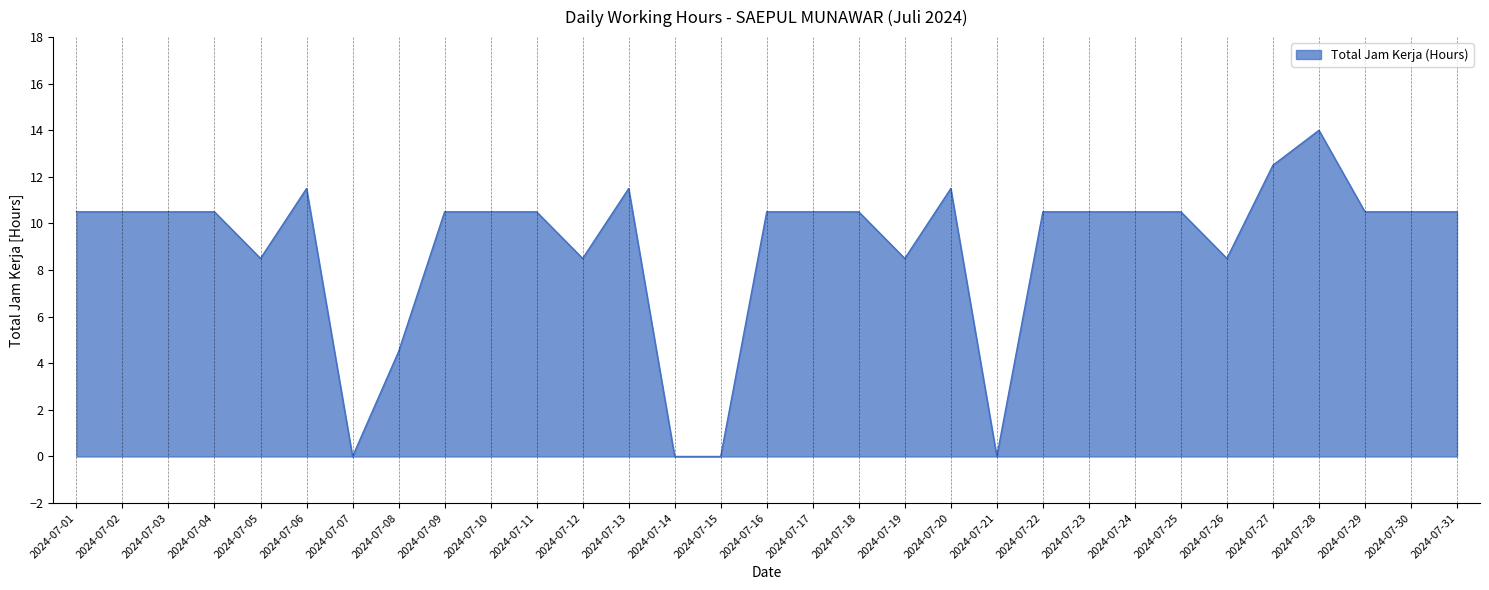

The value at 2024-07-09 is 5.0. True or false?

False